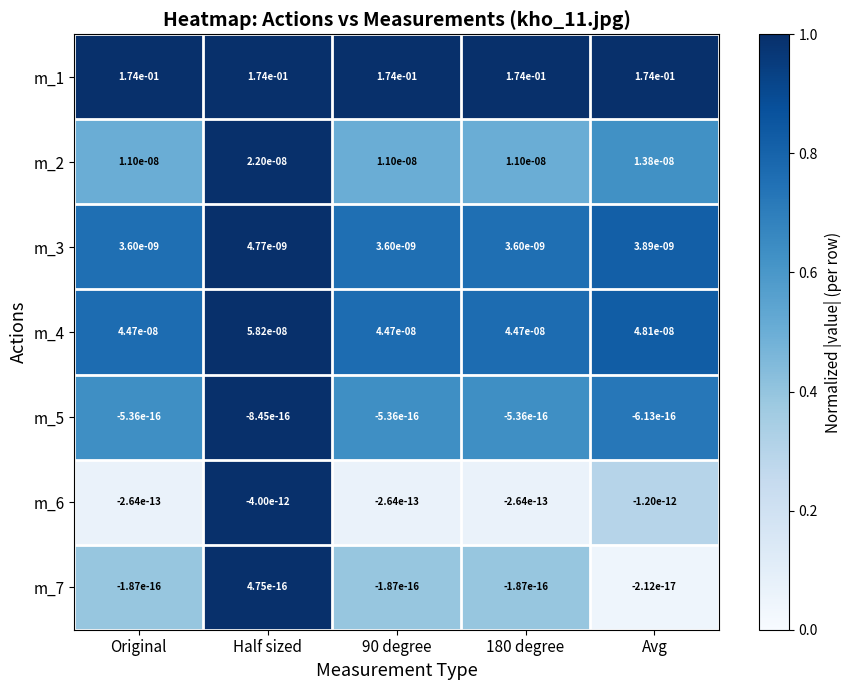

How many distinct data groups are displayed?

7